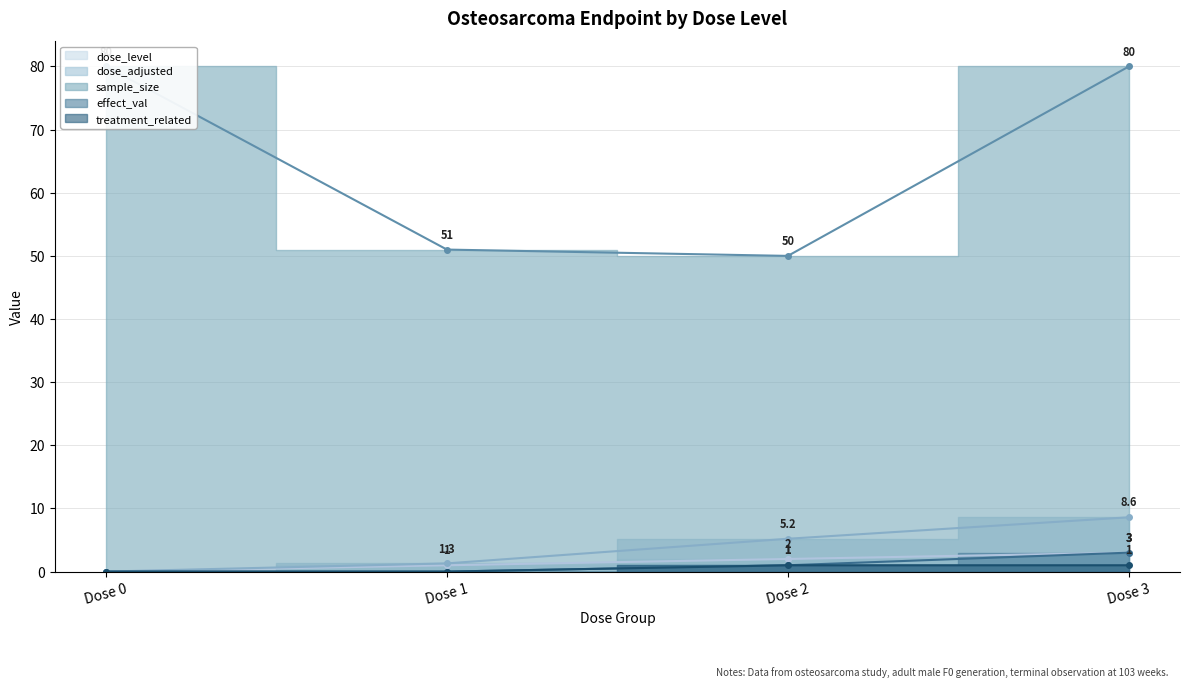

True or false: effect_val and sample_size cross at least once.

False